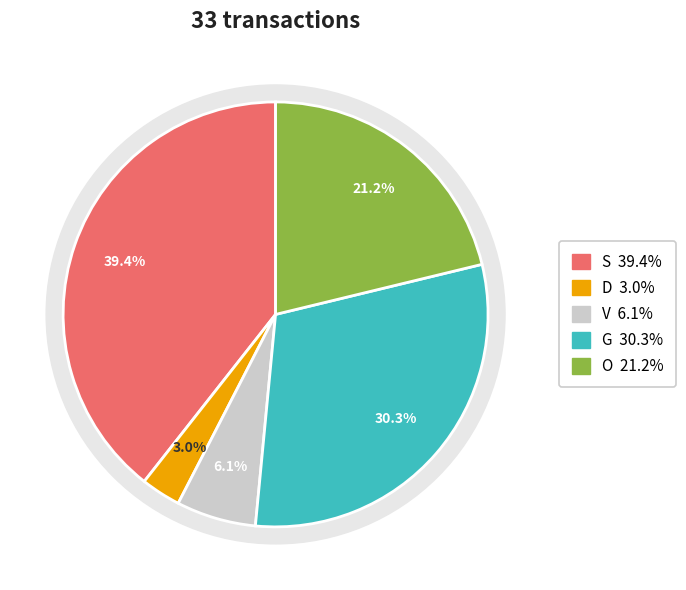

True or false: S accounts for 48% of the total.

False